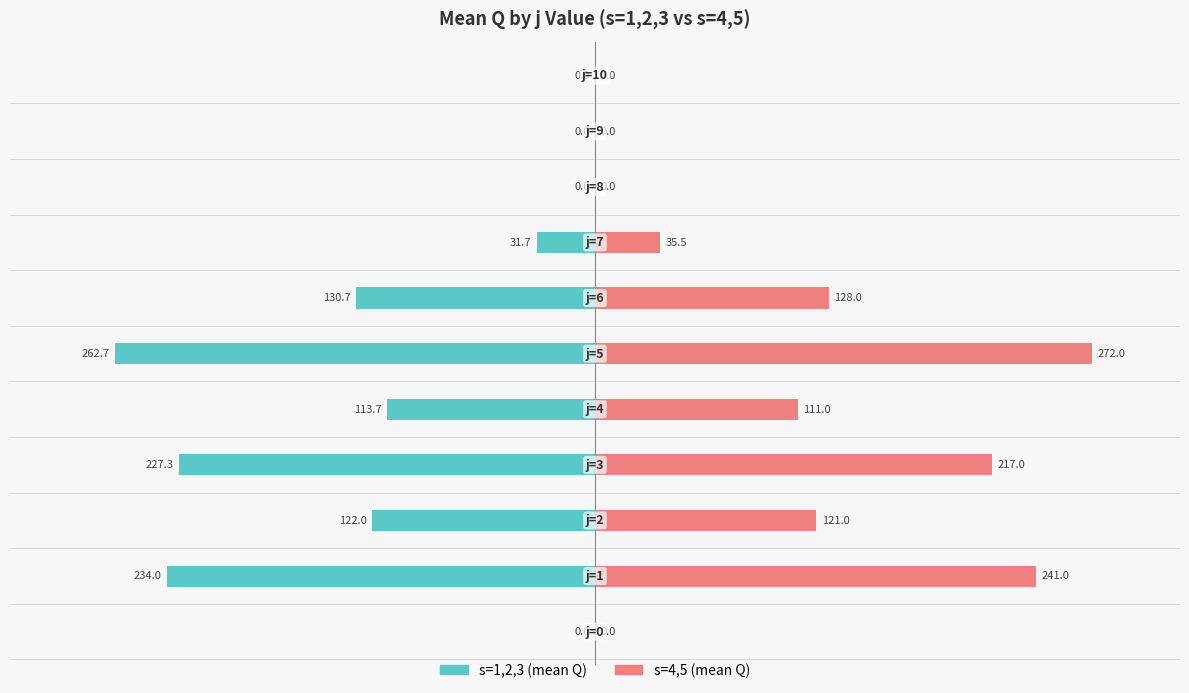

Which series has the largest total across all categories?

s=4,5 (mean Q)